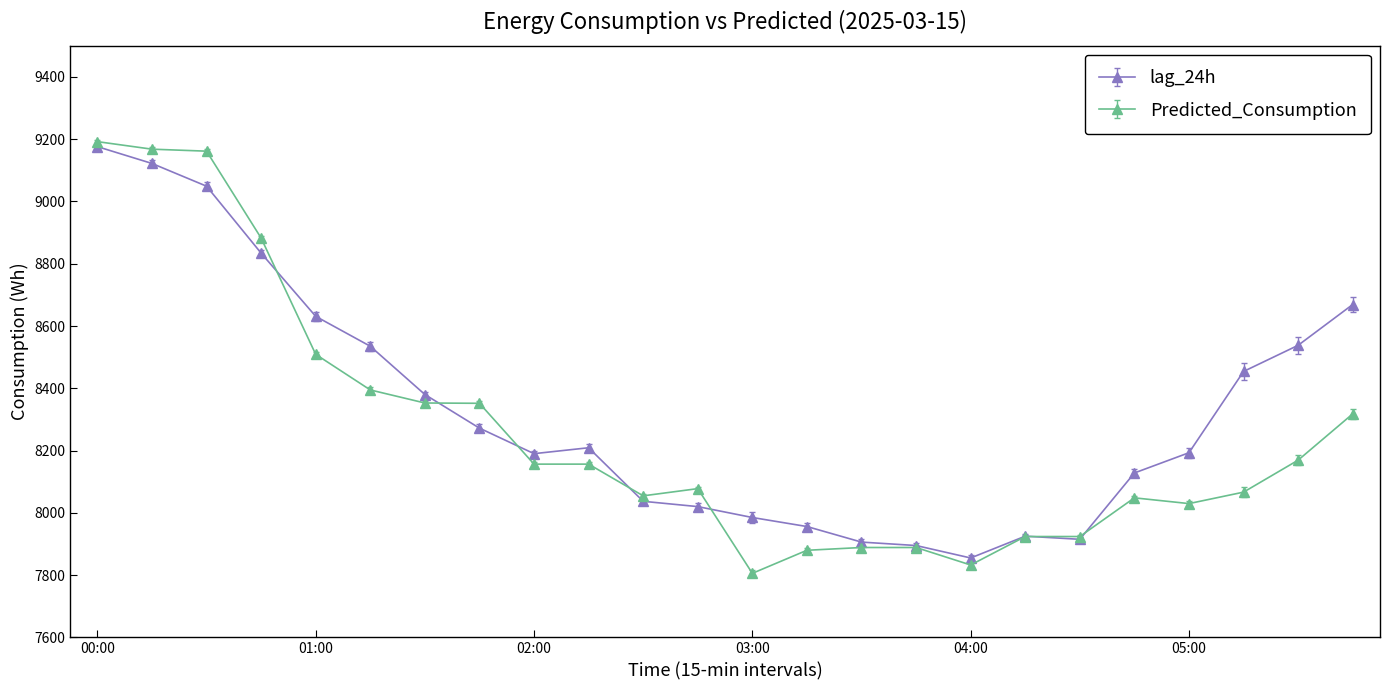

Which series has the largest total across all categories?

lag_24h